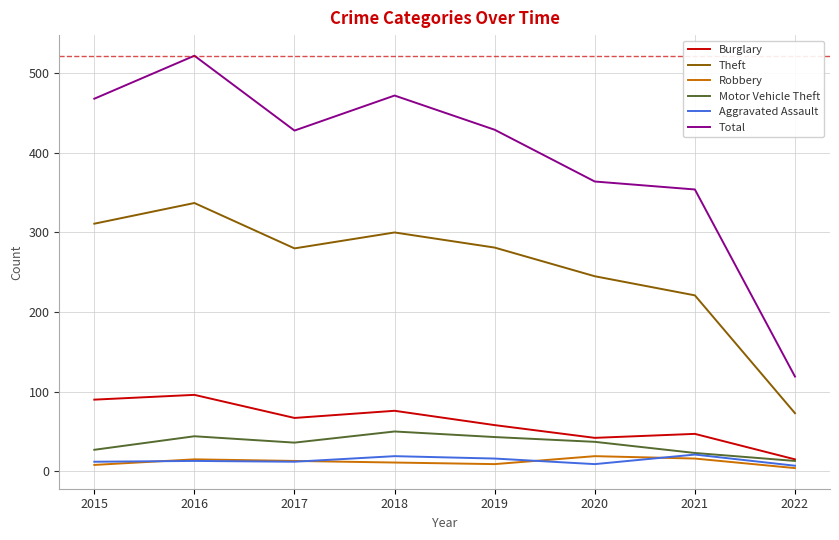

What are all the series names shown in the legend?

Burglary, Theft, Robbery, Motor Vehicle Theft, Aggravated Assault, Total